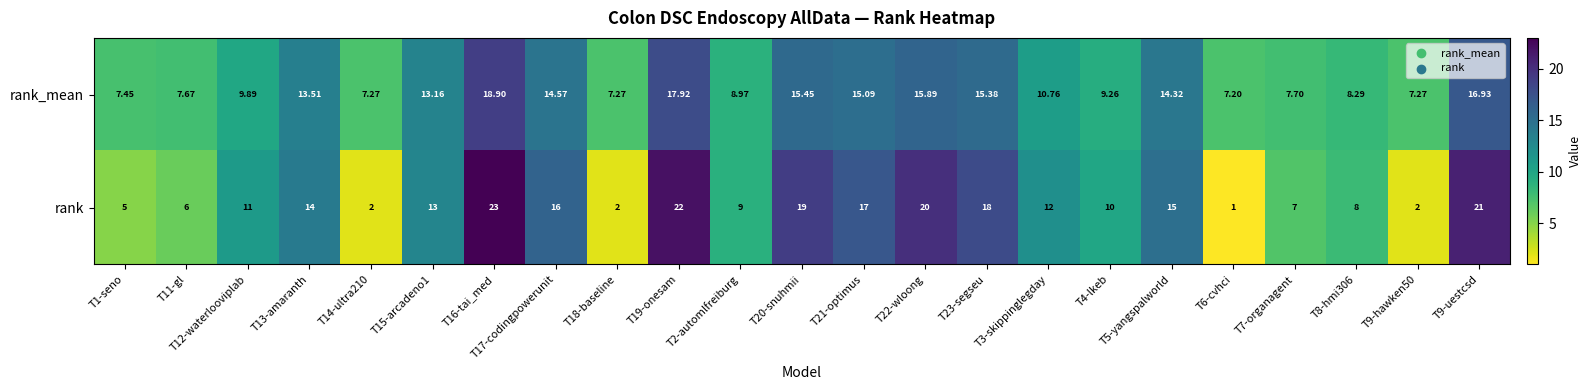

Between T20-snuhmii and T3-skippinglegday, which series saw the biggest shift?

rank